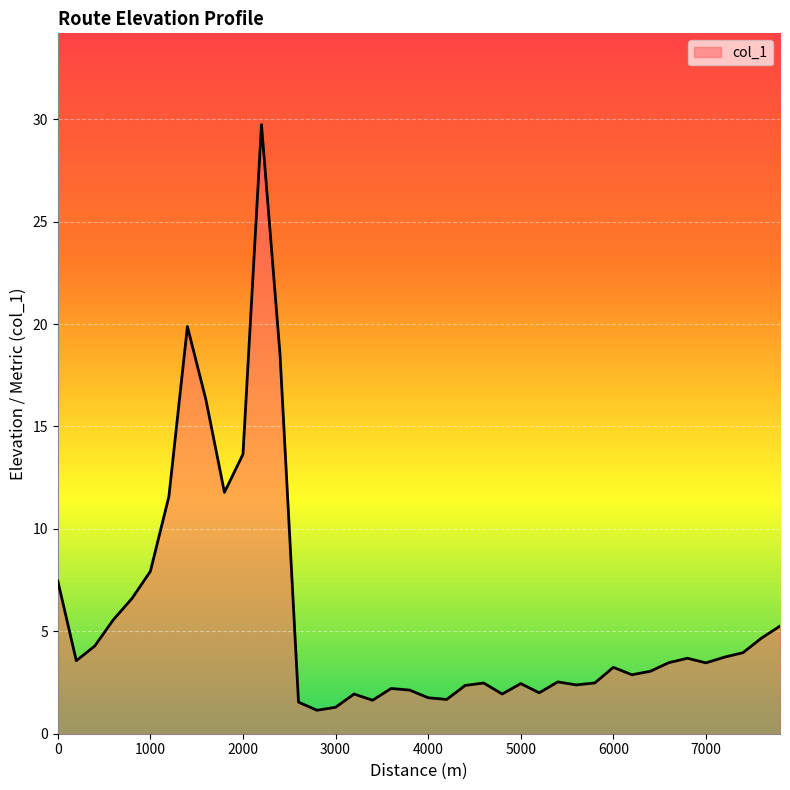

What is the minimum value shown in the chart?

1.1